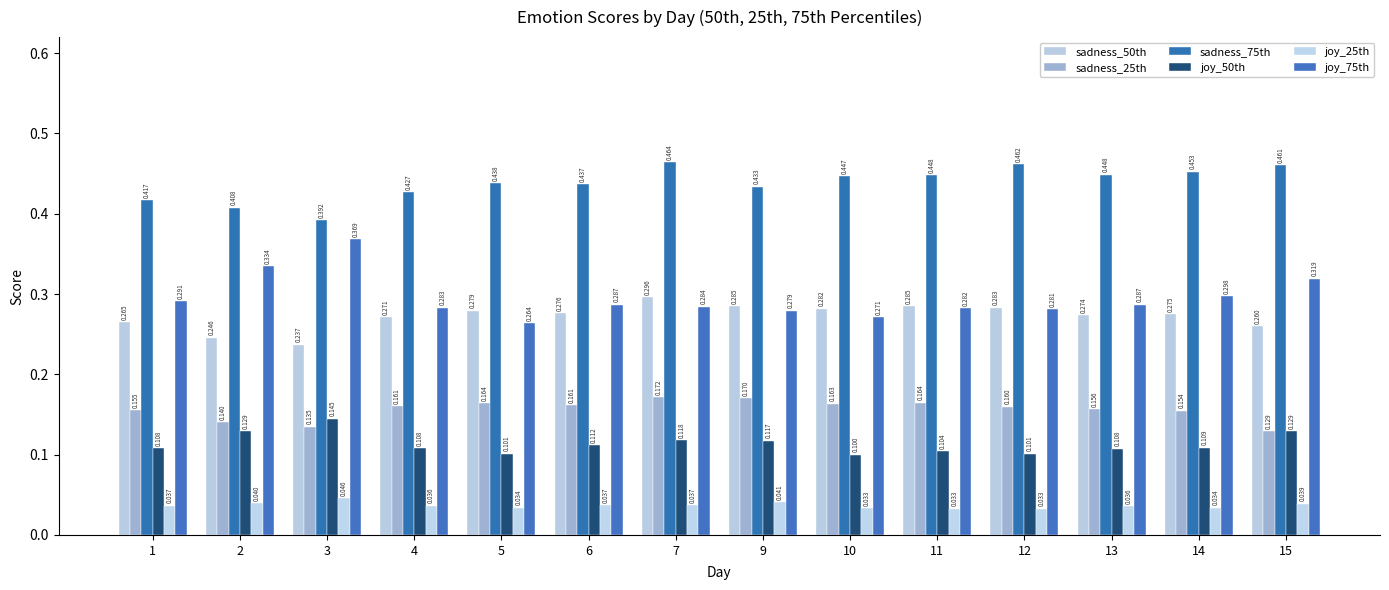

At which category is the sum across all series the highest?

7